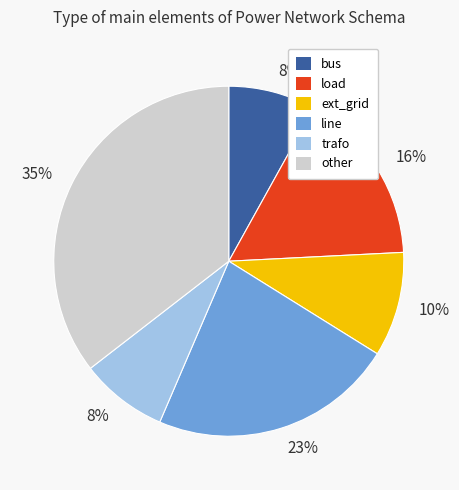

To the nearest percent, what is the difference between the load and bus slice percentages?

8%